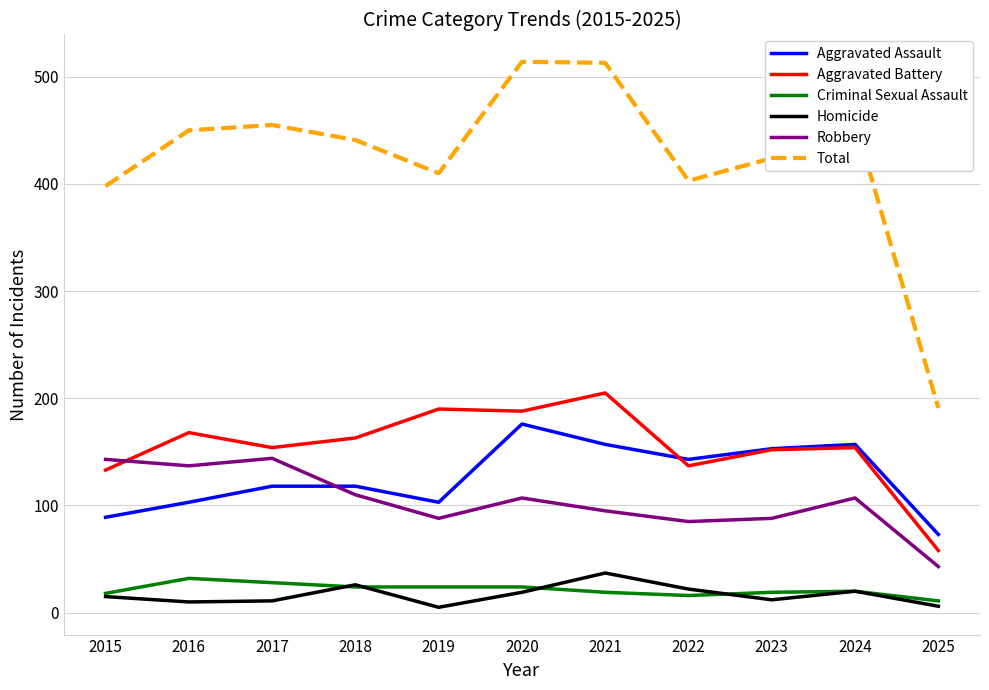

True or false: Aggravated Assault and Criminal Sexual Assault cross at least once.

False